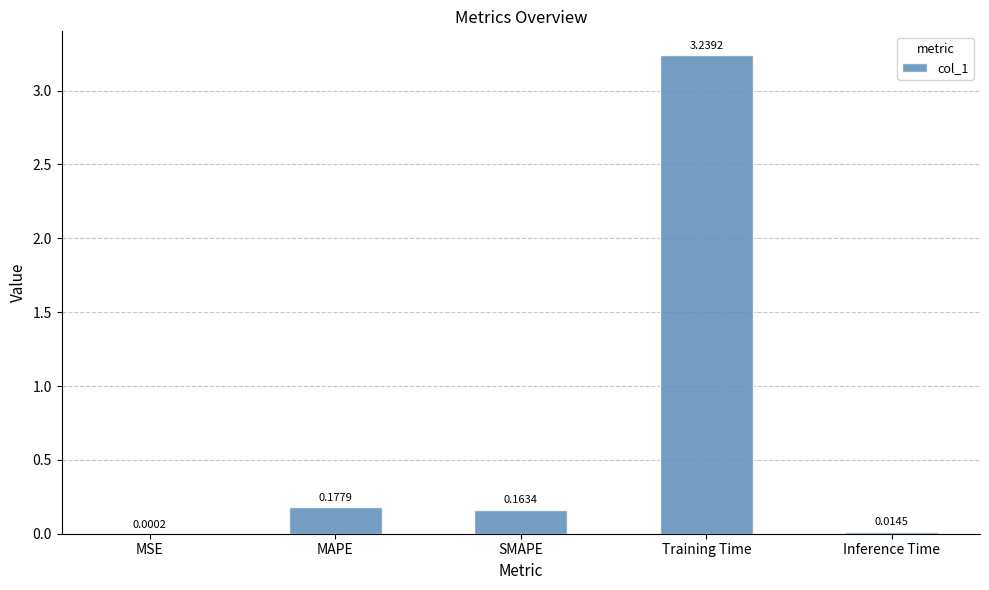

What is the sum of all values?

3.6